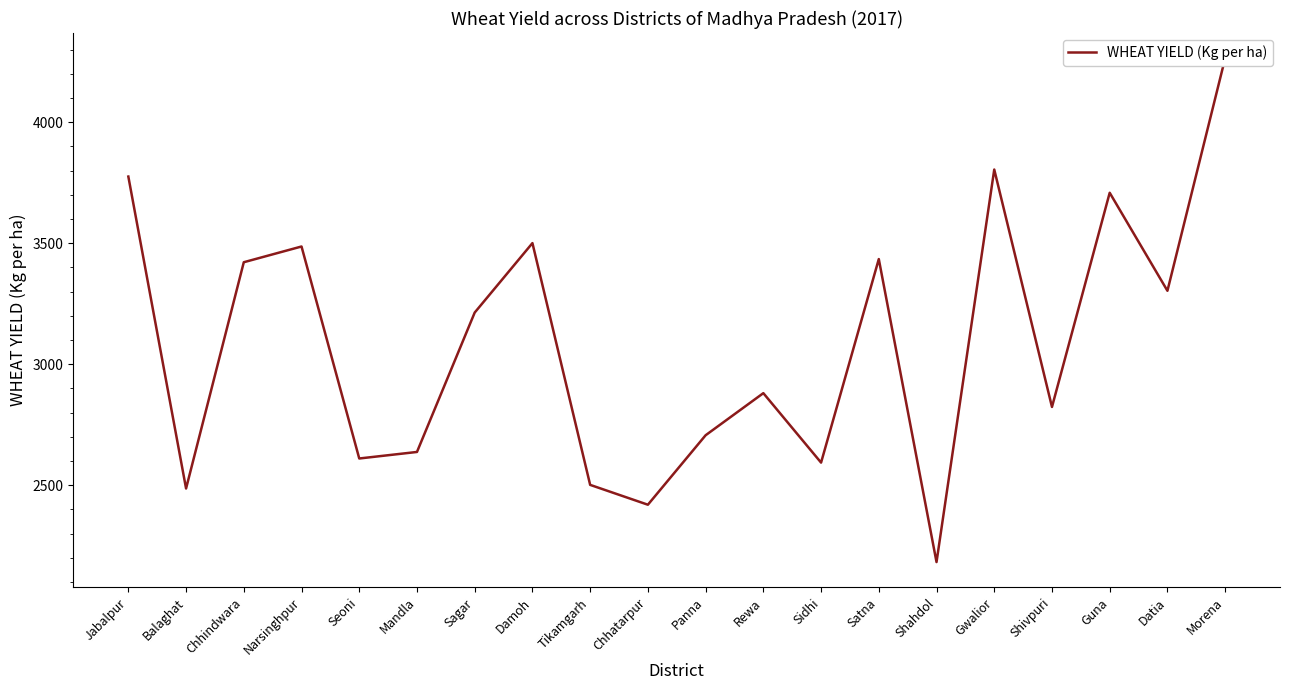

How many data points are less than 3213?

10